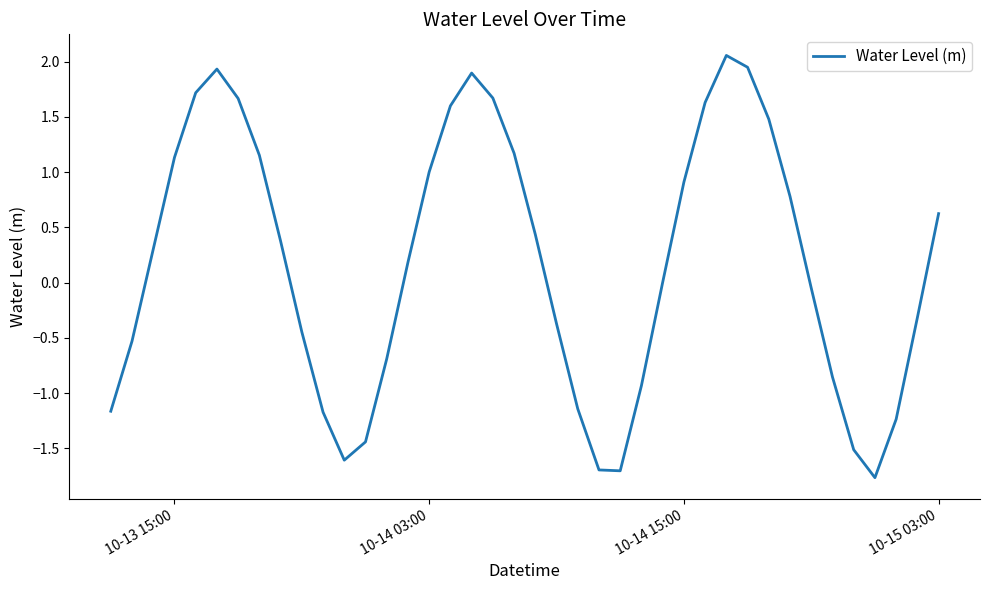

What is the smallest value displayed?

-1.8